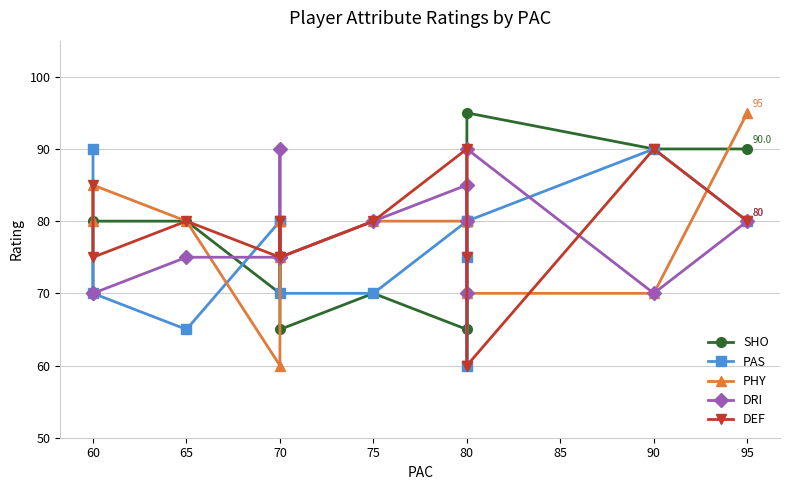

The value of DRI at 80 is 128. True or false?

False